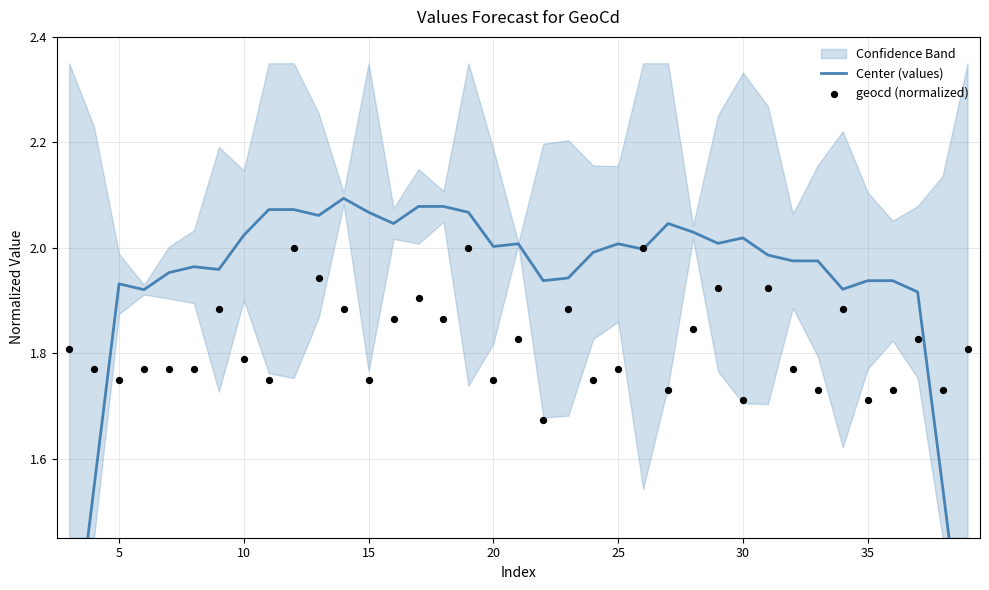

Which series reaches the minimum Y coordinate?

Center (values)